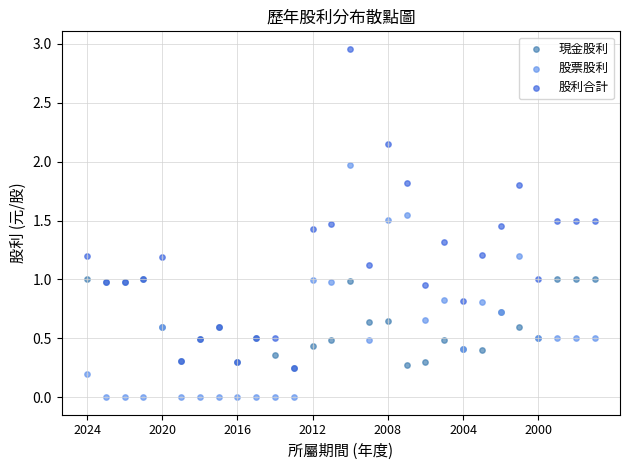

Which series has the widest spread of Y values?

股利合計